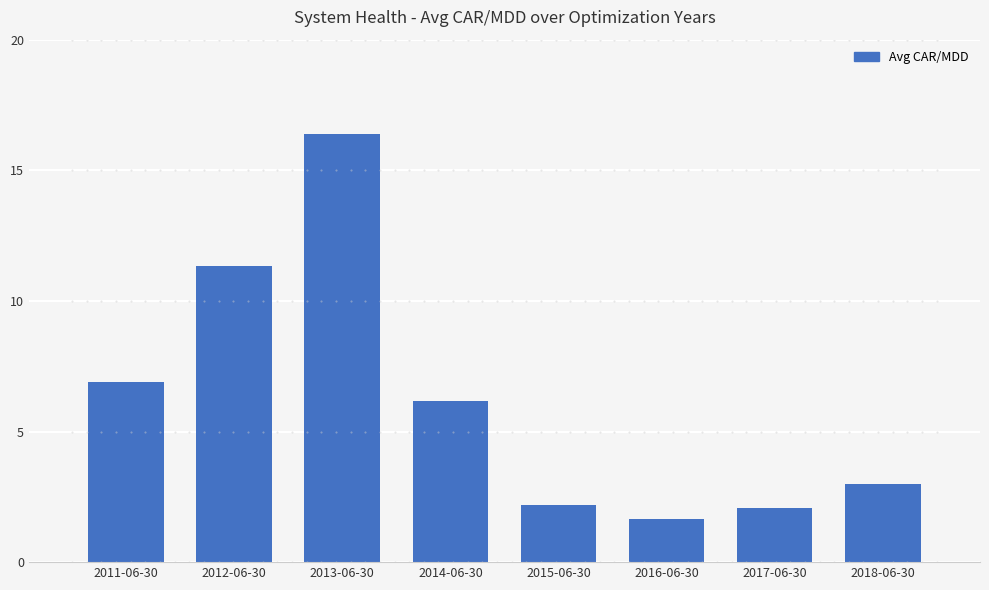

What position from the right is 2018-06-30?

1